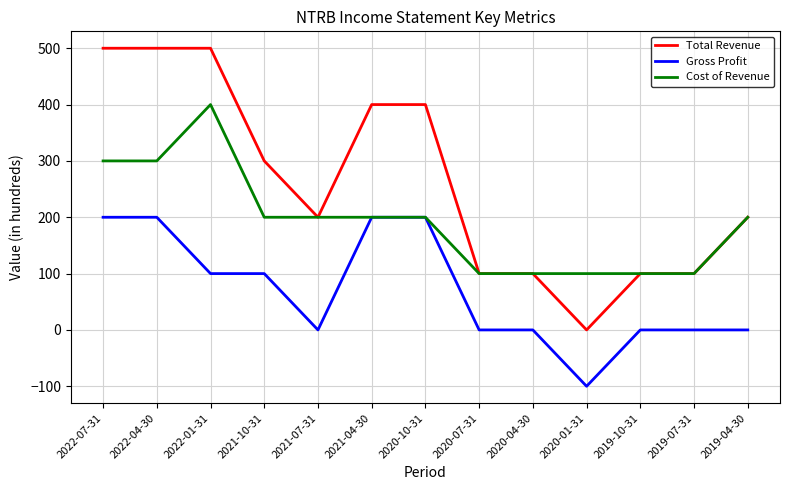

True or false: Total Revenue and Gross Profit cross at least once.

False